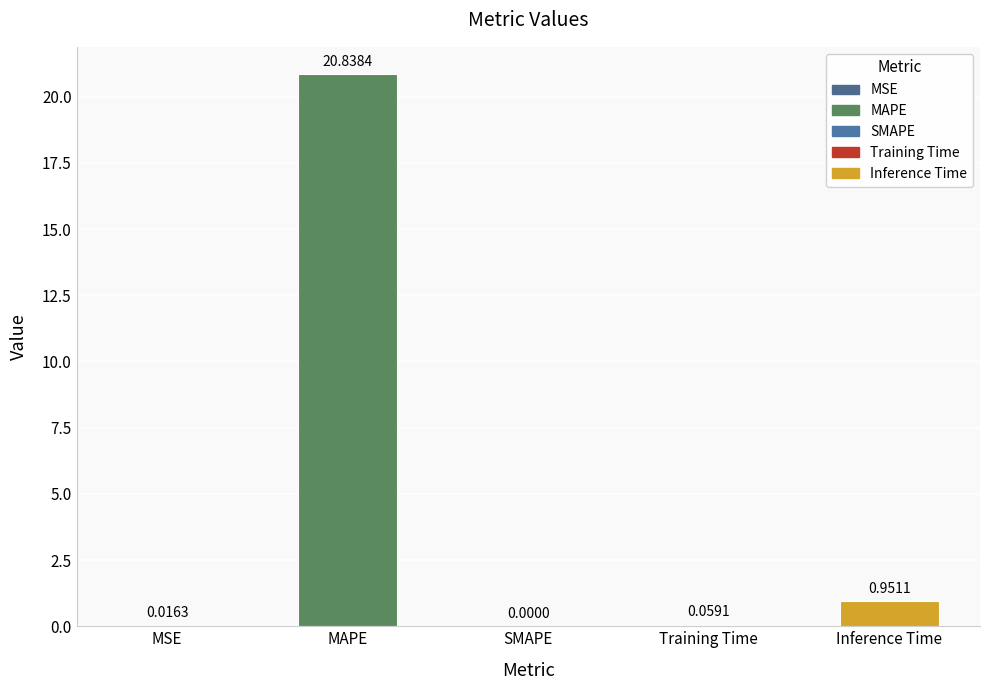

Which category has the highest value across all series?

MAPE